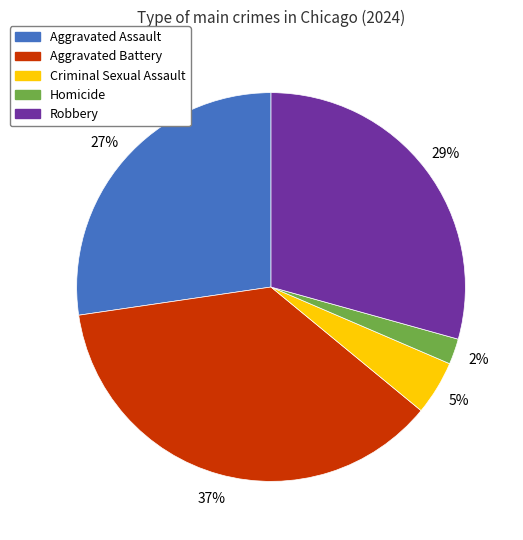

Between Aggravated Battery and Criminal Sexual Assault, which is larger?

Aggravated Battery